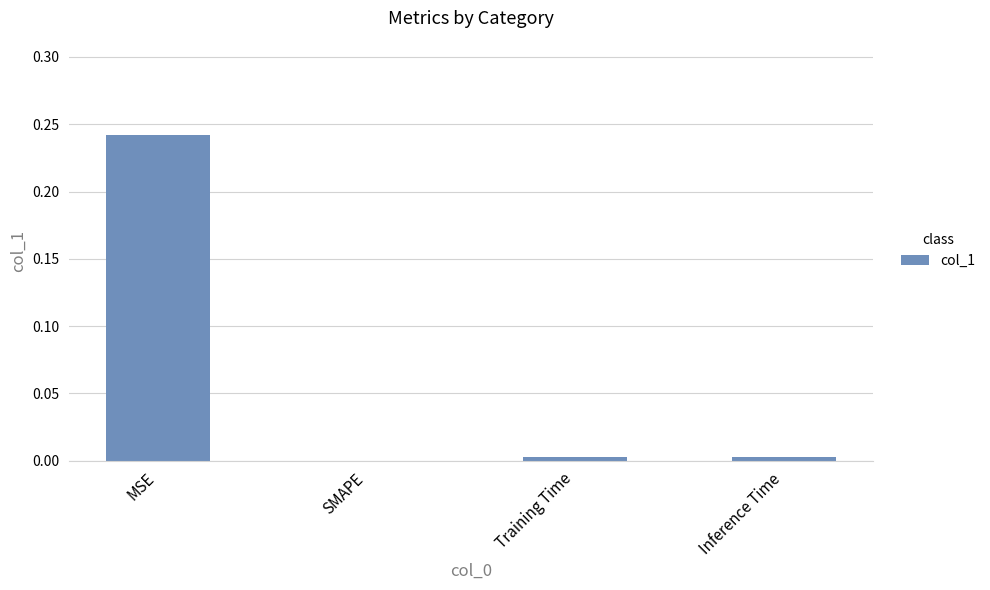

How many categories are shown in the chart?

4